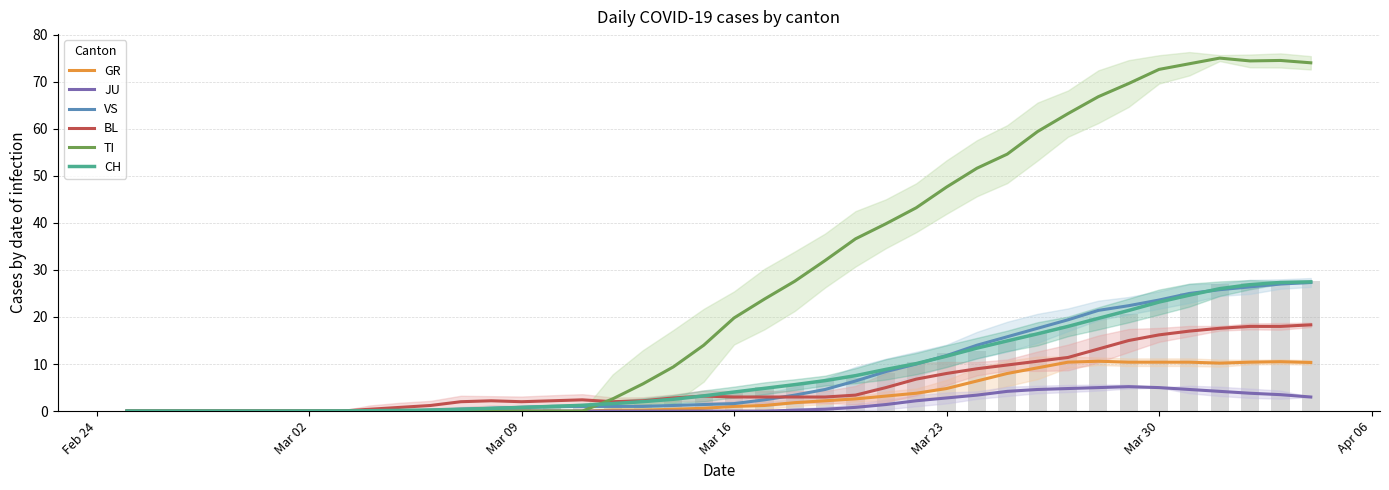

What is the maximum value for JU?

5.2